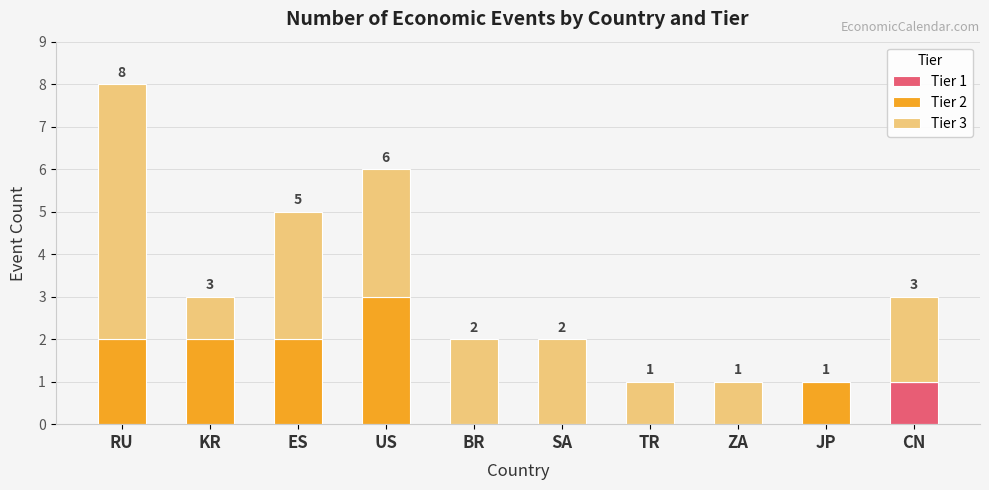

True or false: Tier 1 has a value of 1 at CN.

True